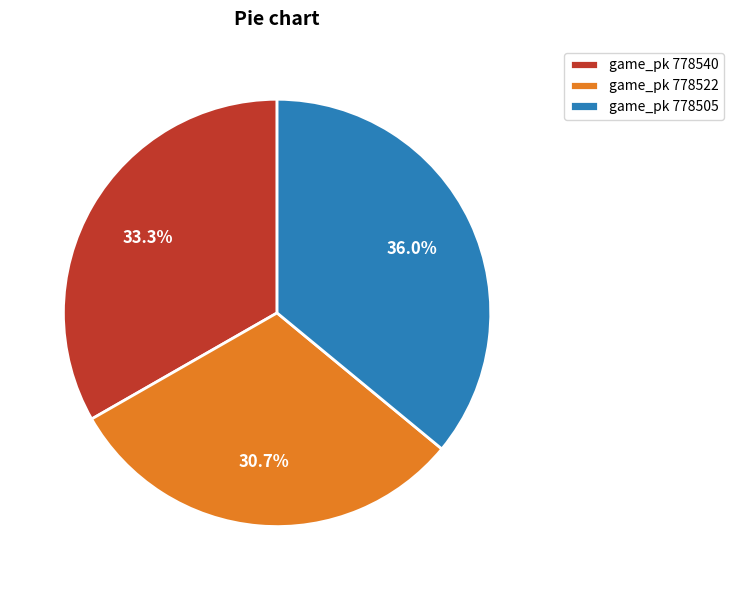

Count the number of slices in the pie.

3